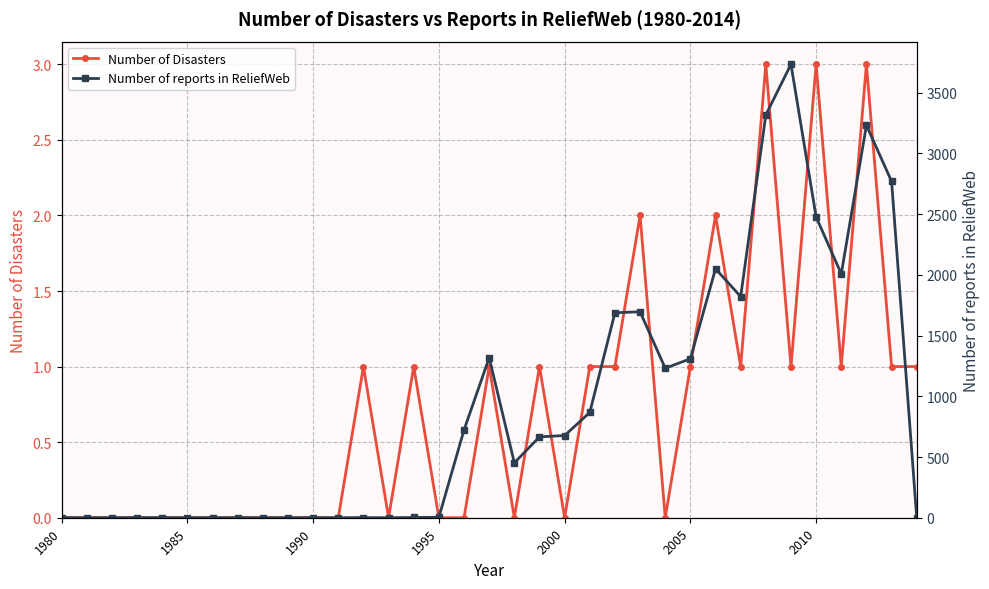

True or false: Number of Disasters has more than 2 interior local peaks.

True